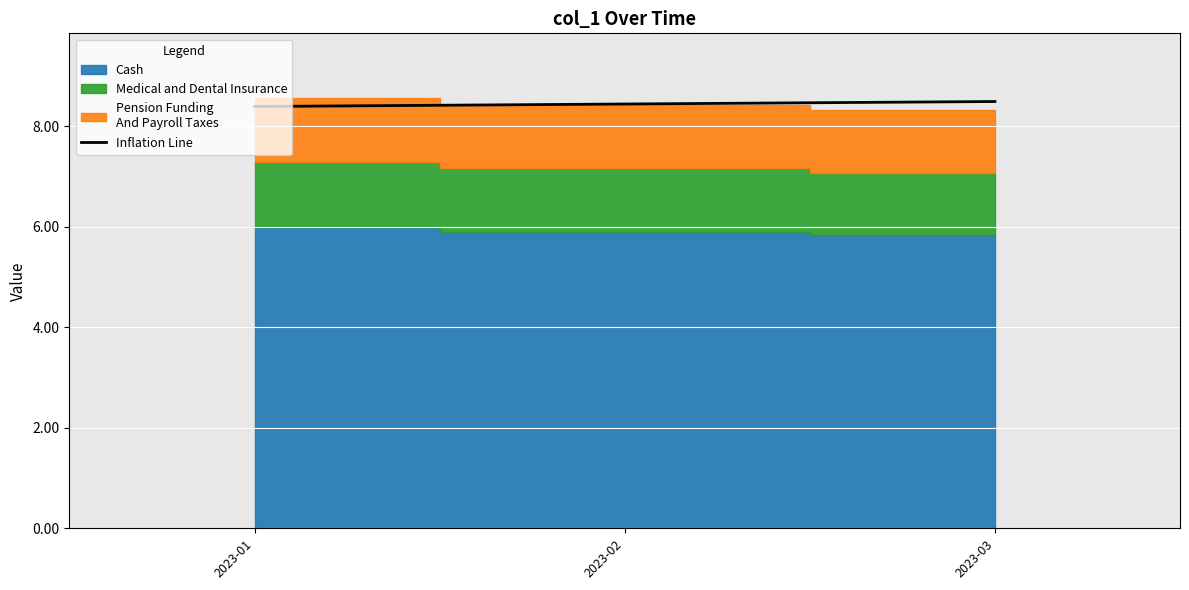

Count the Inflation Line values in the range 8 to 9.

3